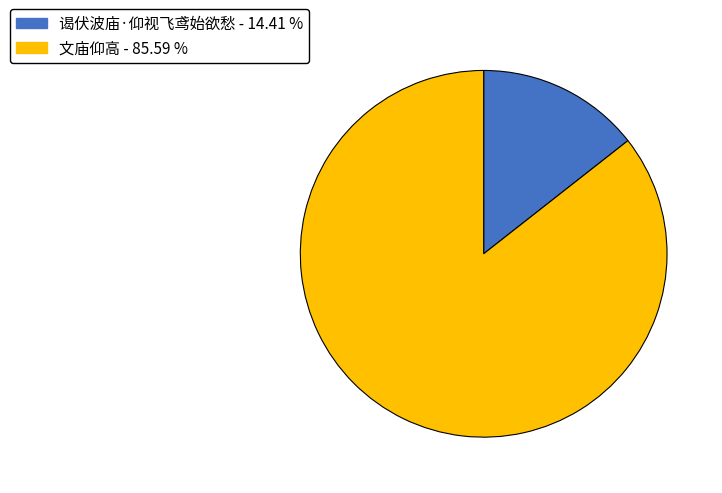

Is it true that 谒伏波庙·仰视飞鸢始欲愁 is 4% of the pie?

False